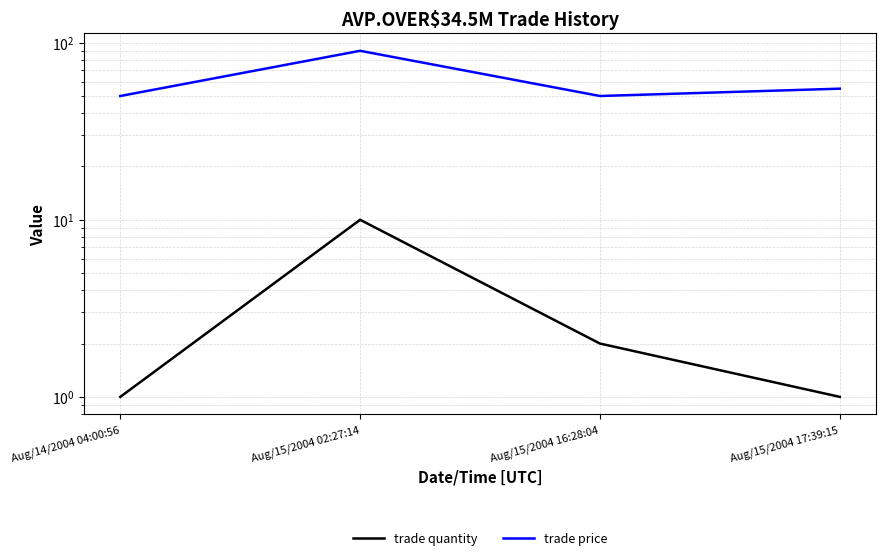

What is the value of the trade quantity point at the 4th from the left?

1